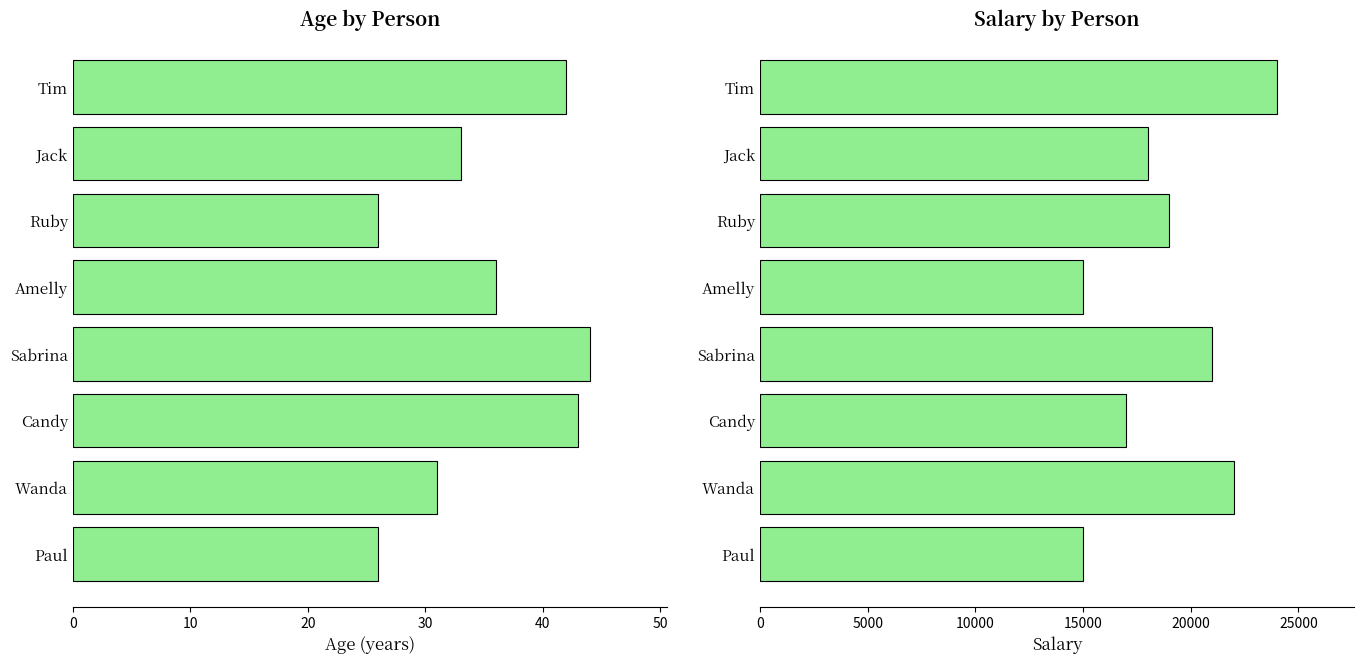

How many groups of bars are there?

8